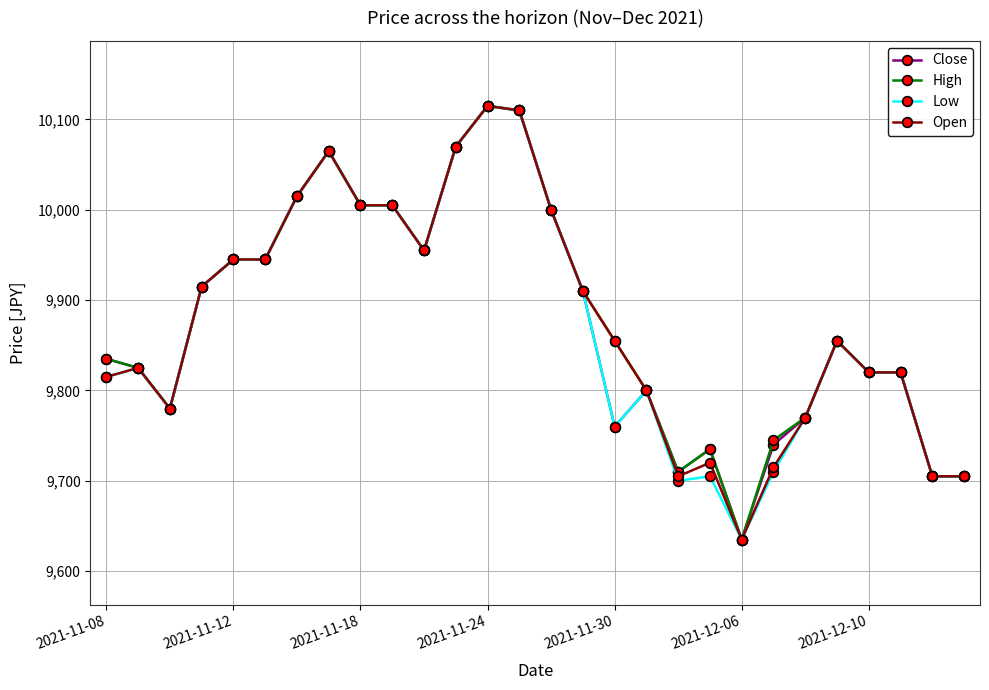

What is the minimum value for Low?

9635